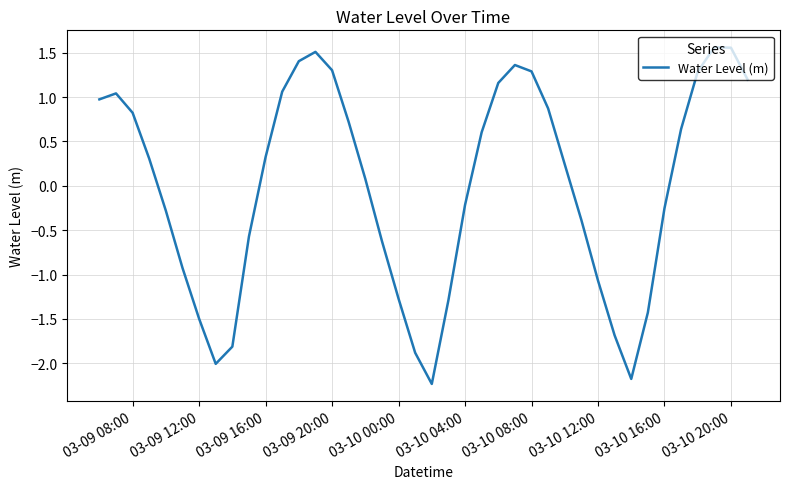

What is the difference between the maximum and minimum values?

3.8